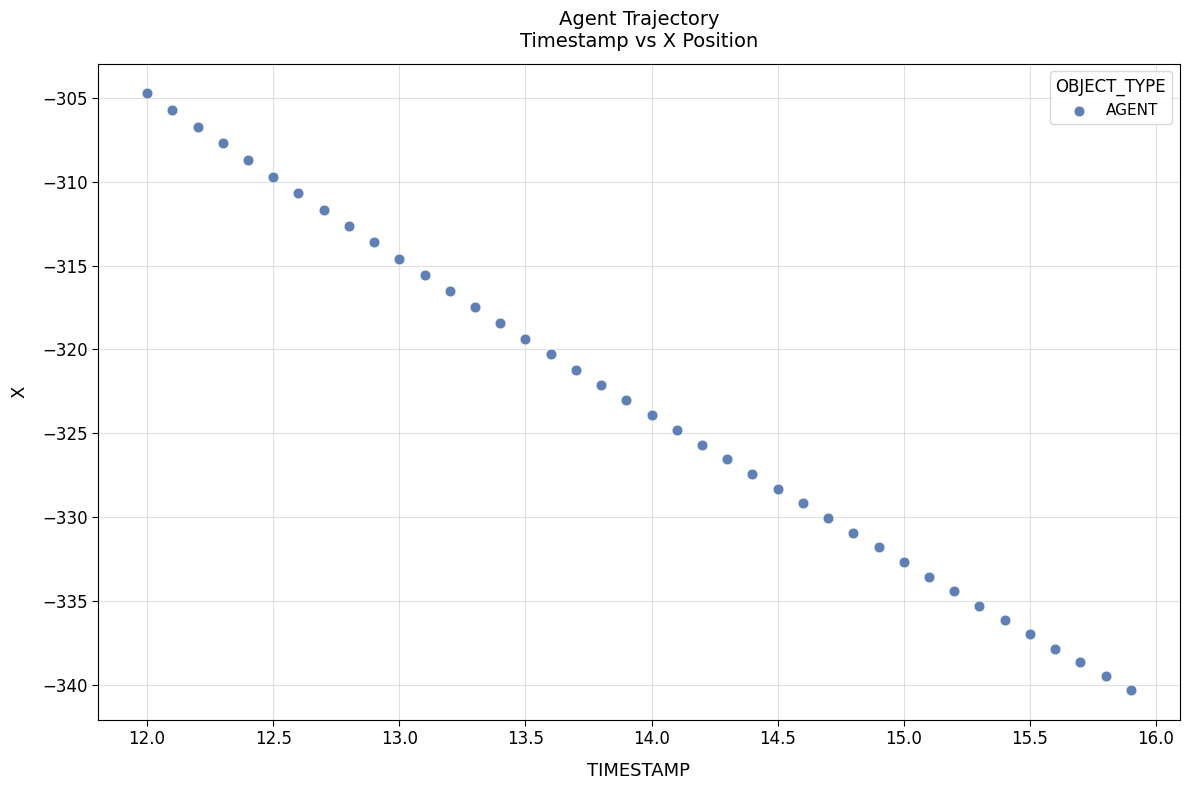

What is the range of X values (max minus min)?

3.9